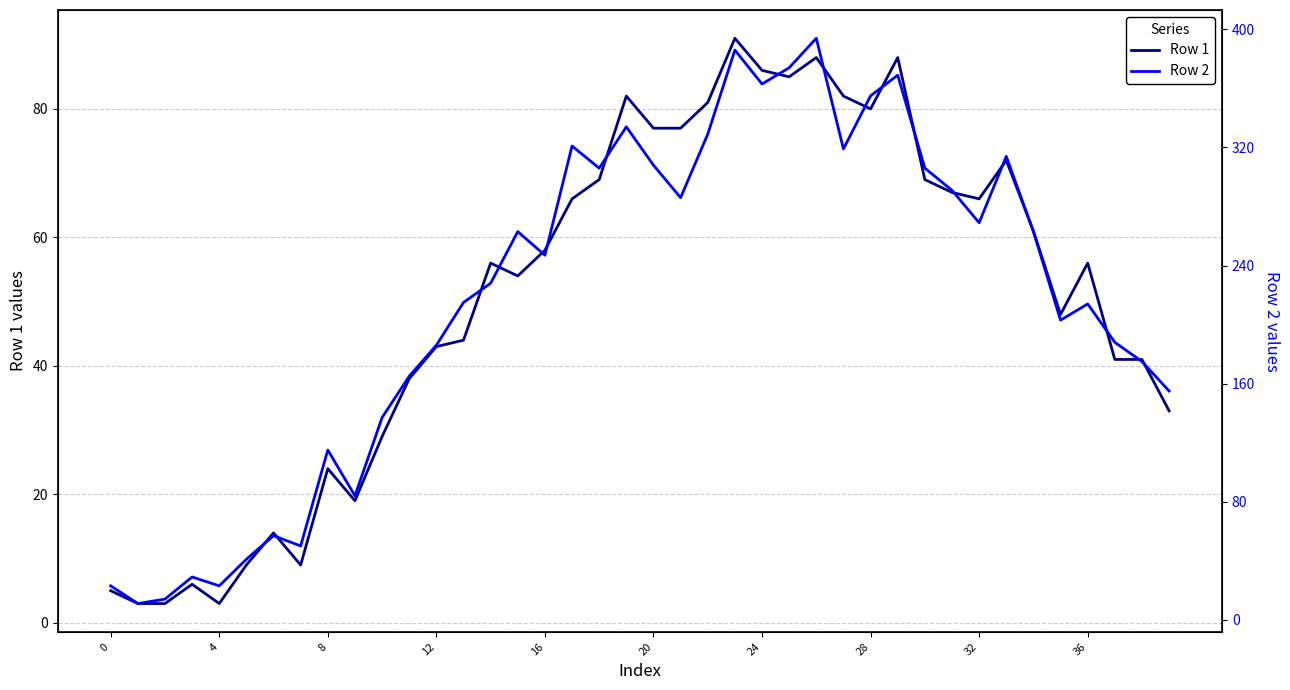

What is the lowest value of the Row 1 series?

3